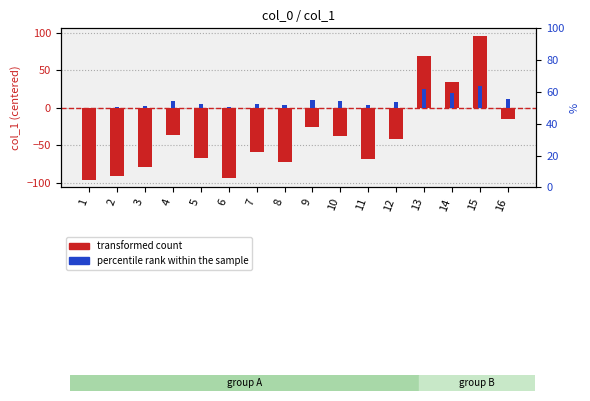

At how many categories does at least one series exceed 57?

2